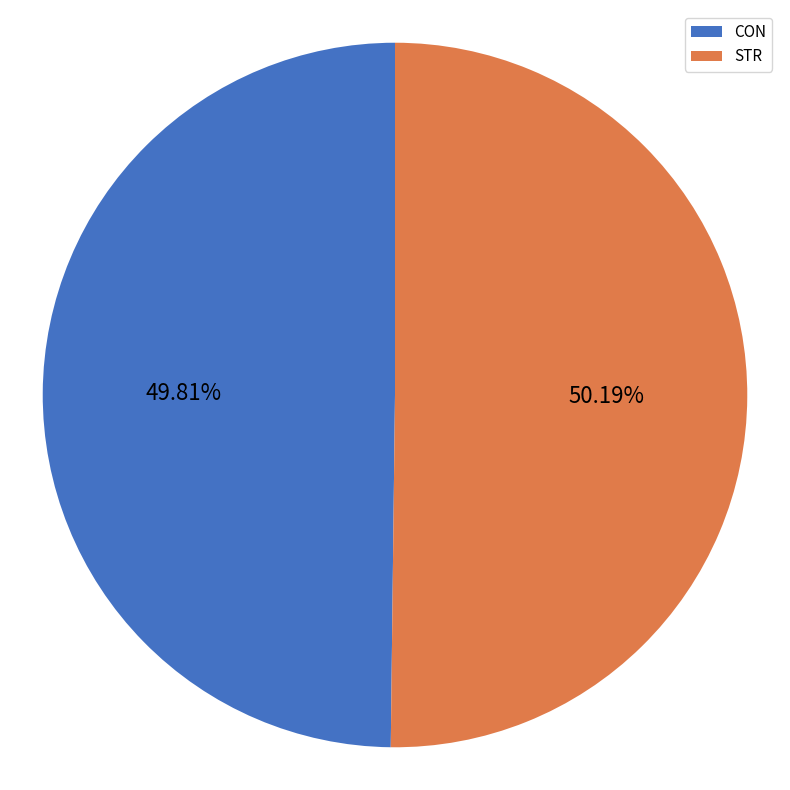

What is the ratio of the value at CON to the value at STR?

1.0